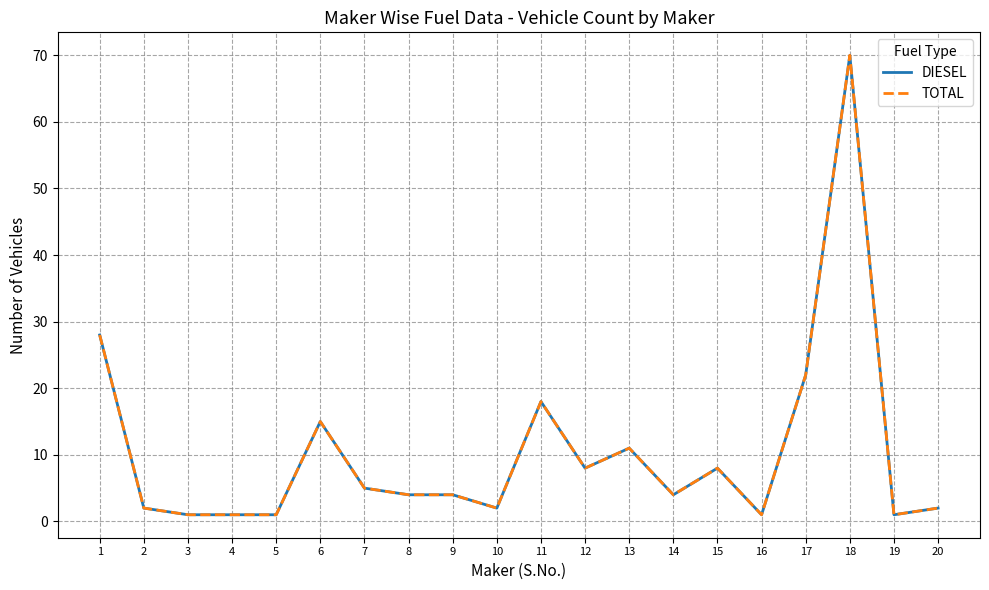

Is this an area chart (filled region under the line)?

No